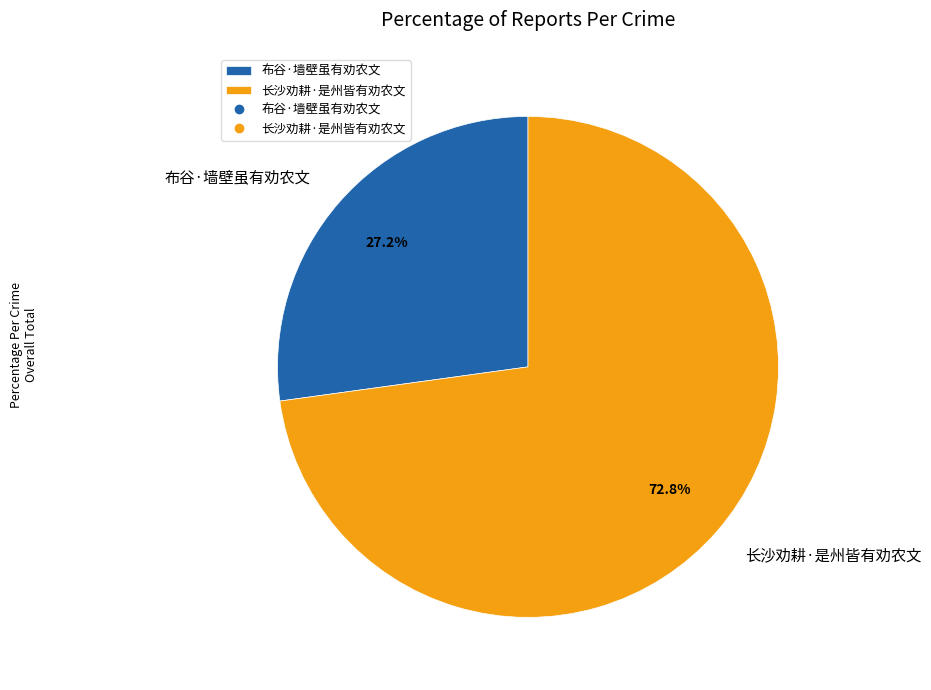

To the nearest percent, what is the difference between the largest and smallest slice percentages?

46%